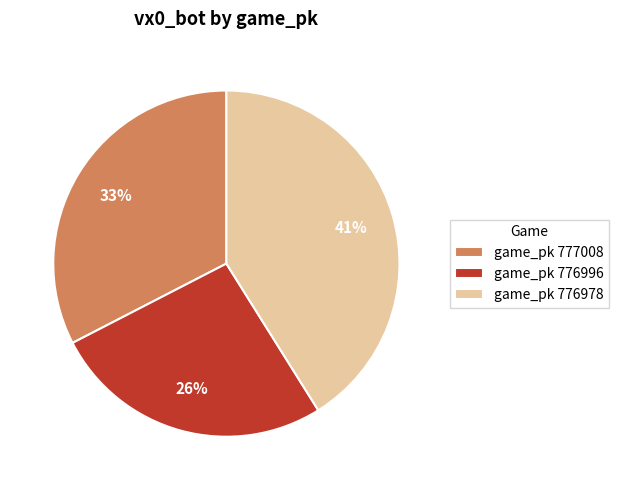

To the nearest percent, what is the average slice percentage?

33%